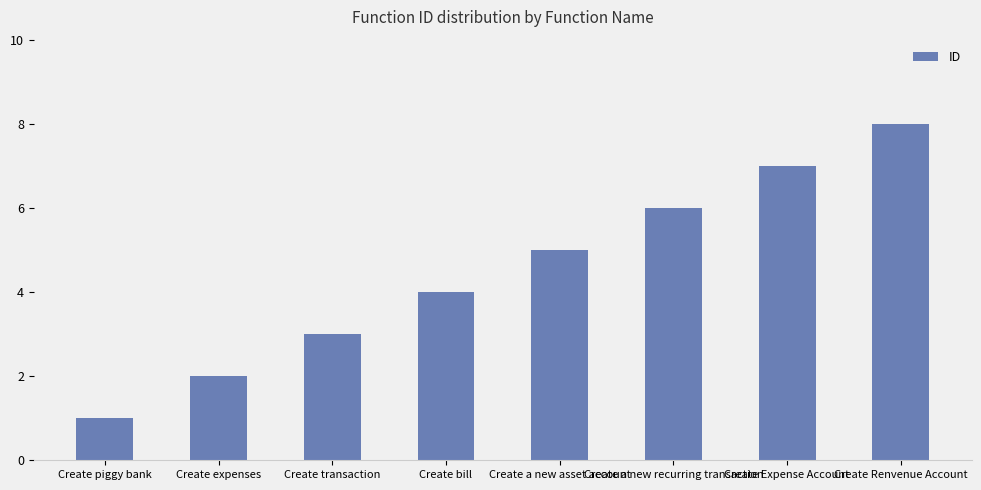

What is the value of the 6th bar from the left?

6